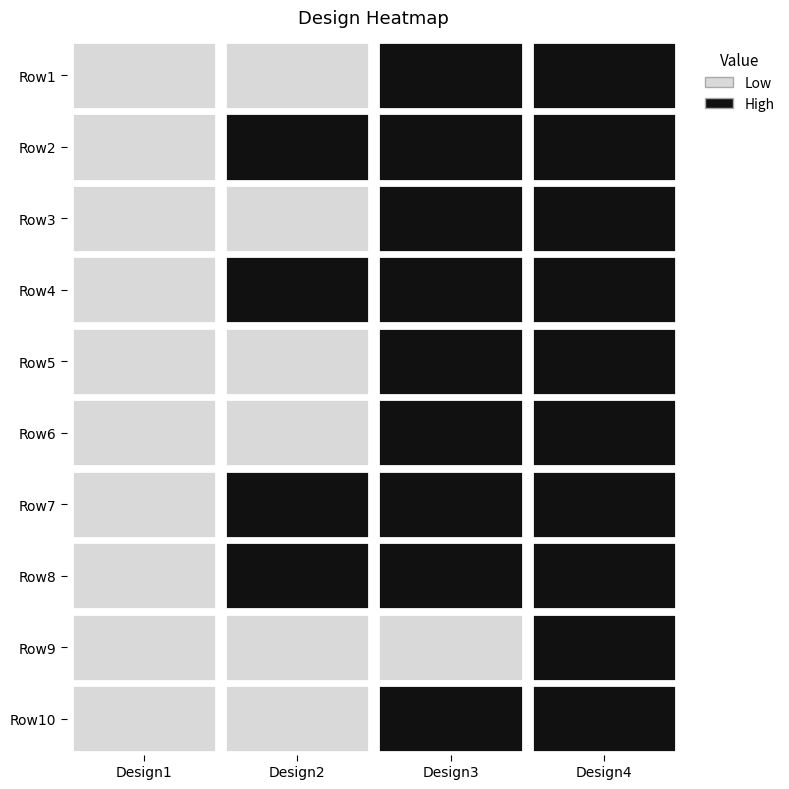

What is the sum of the Row1 values at Design4 and Design1?

436.9